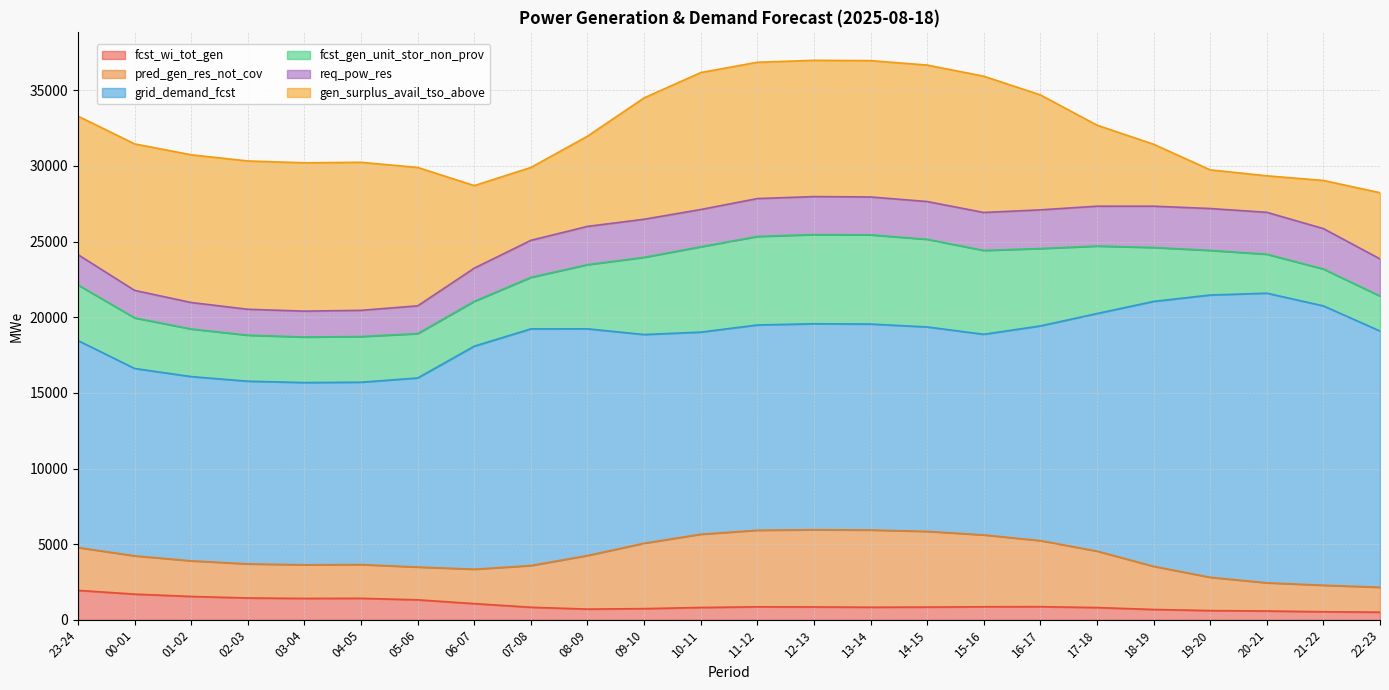

At how many categories does at least one series exceed 8084?

24